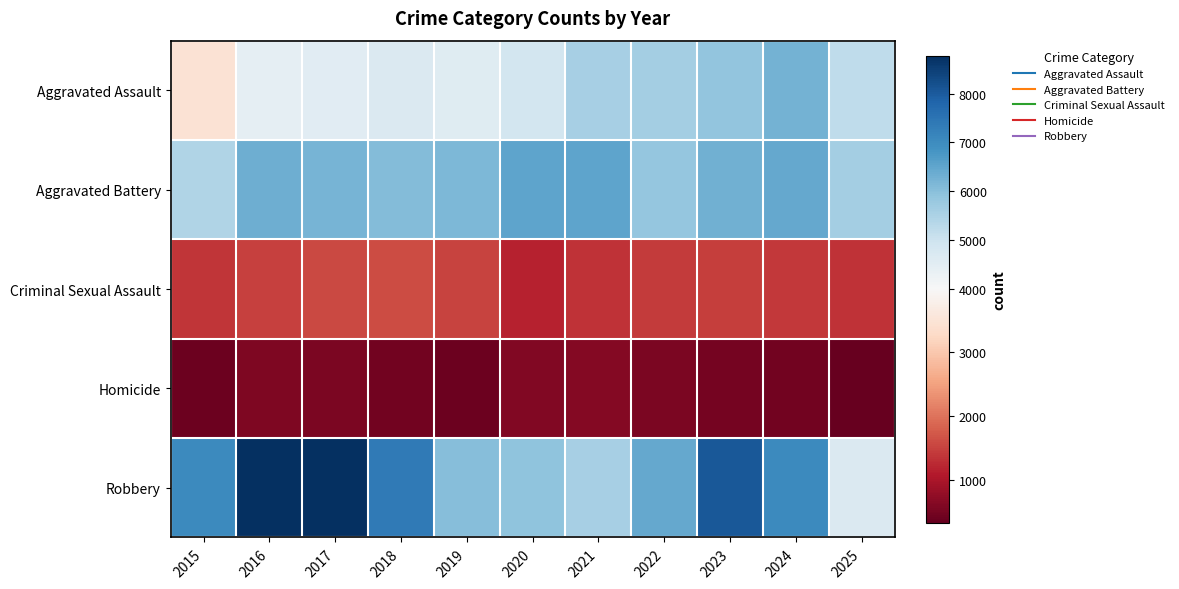

At which category is the sum across all series the highest?

2023